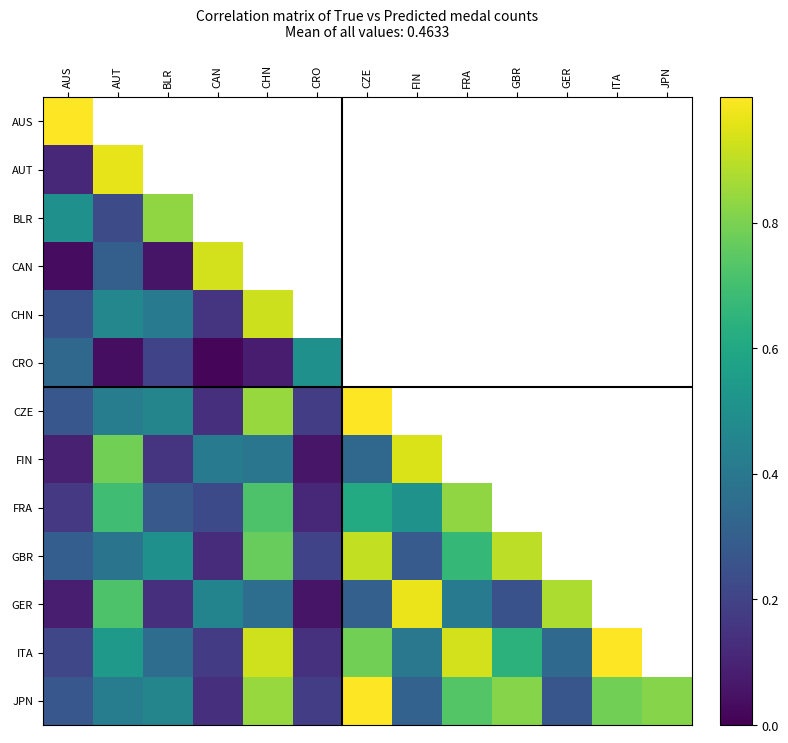

At how many categories does at least one series exceed 0?

13